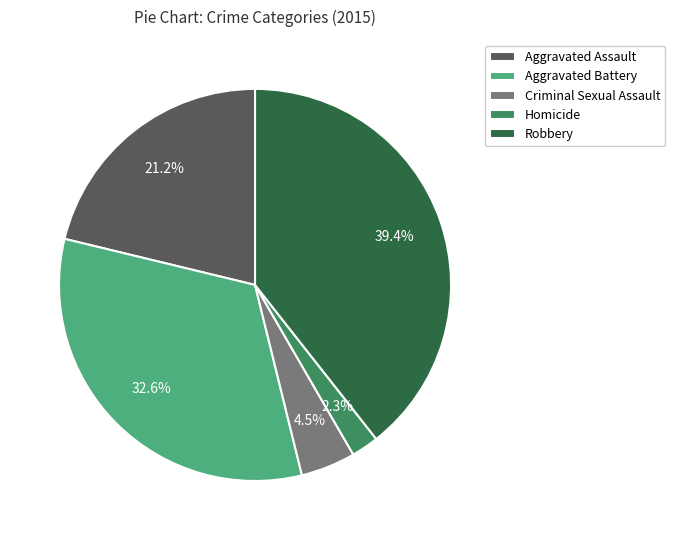

To the nearest percent, what is the difference between the largest and smallest slice percentages?

37%